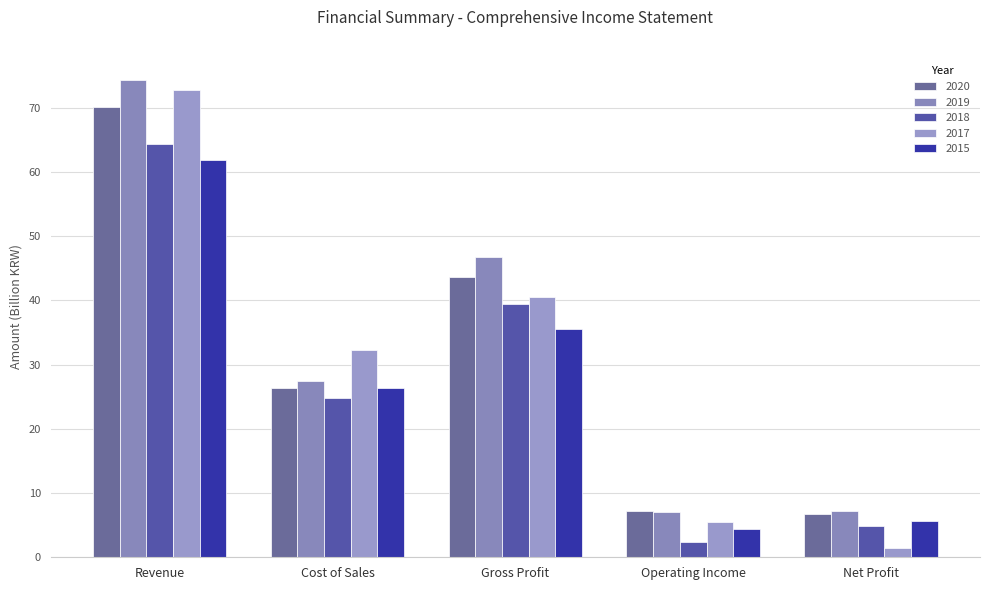

What is the average value of the 2019 series?

32.6